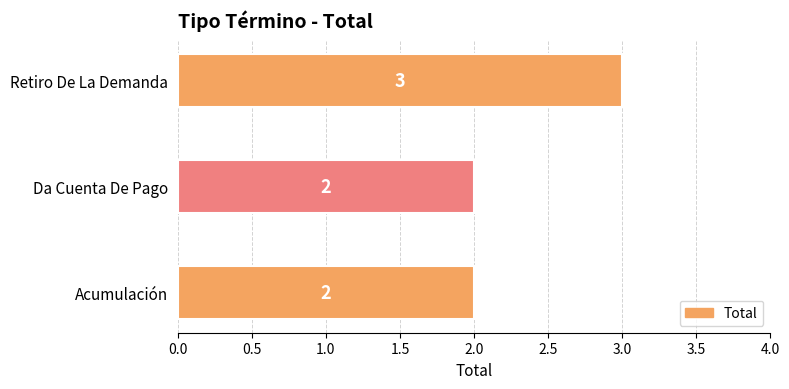

Are the bars grouped side by side (vs. stacked)?

No